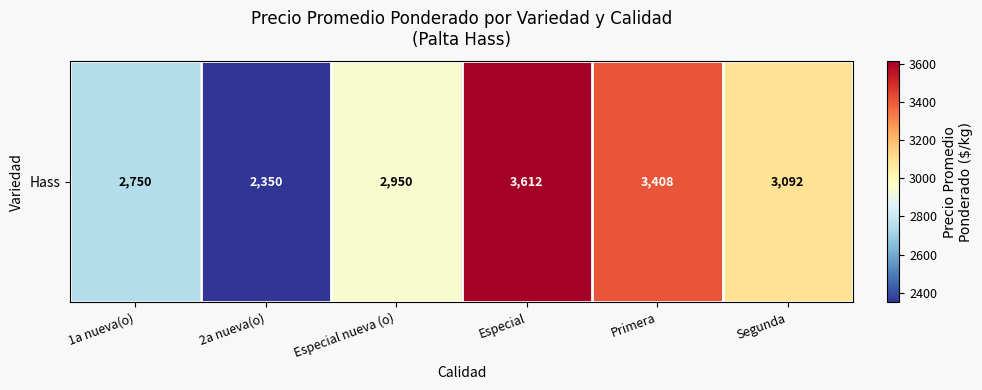

Which has a higher value, Especial nueva (o) or Segunda?

Segunda